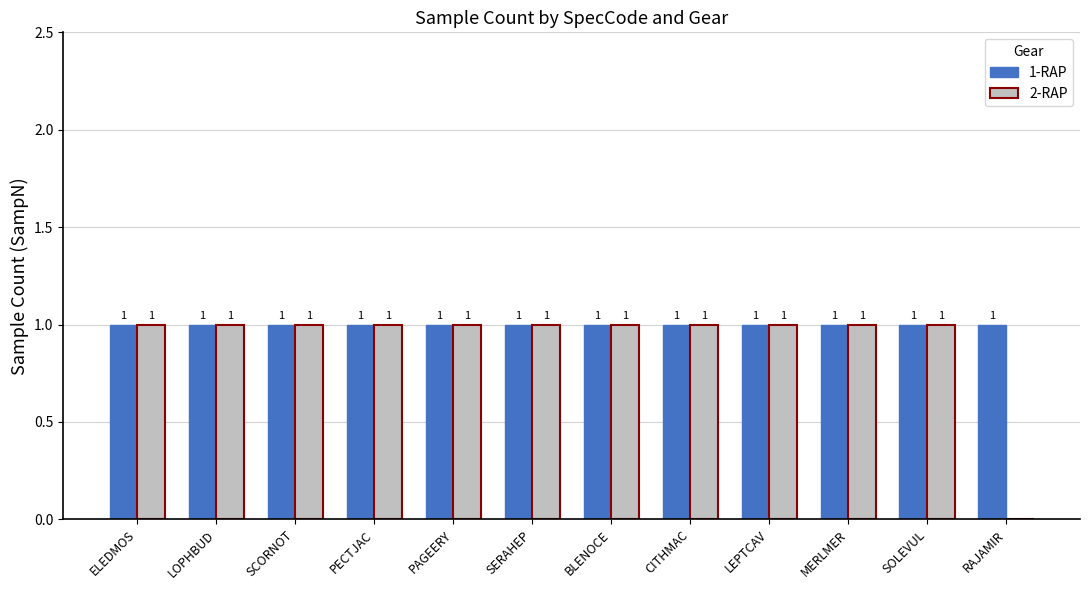

What is the sum of the 2-RAP values at SCORNOT and SOLEVUL?

2